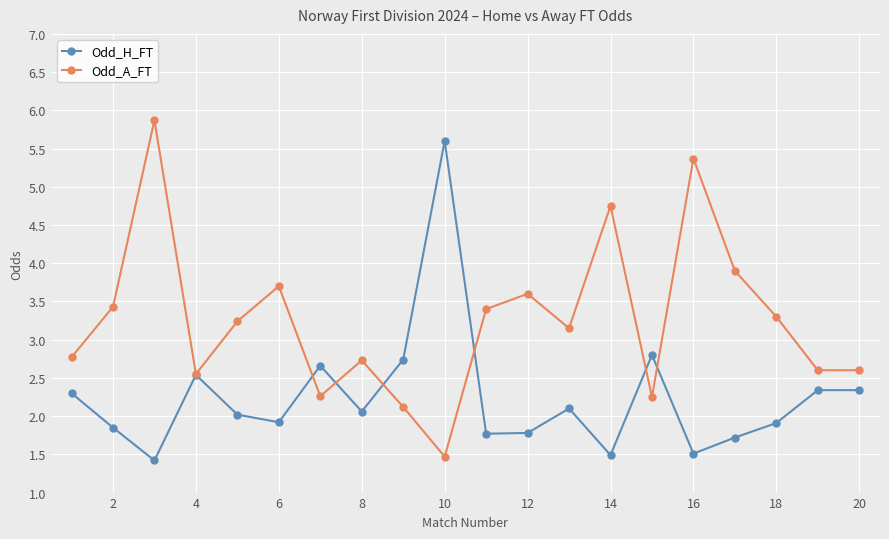

Rank the series by their maximum value, from highest to lowest.

Odd_A_FT, Odd_H_FT